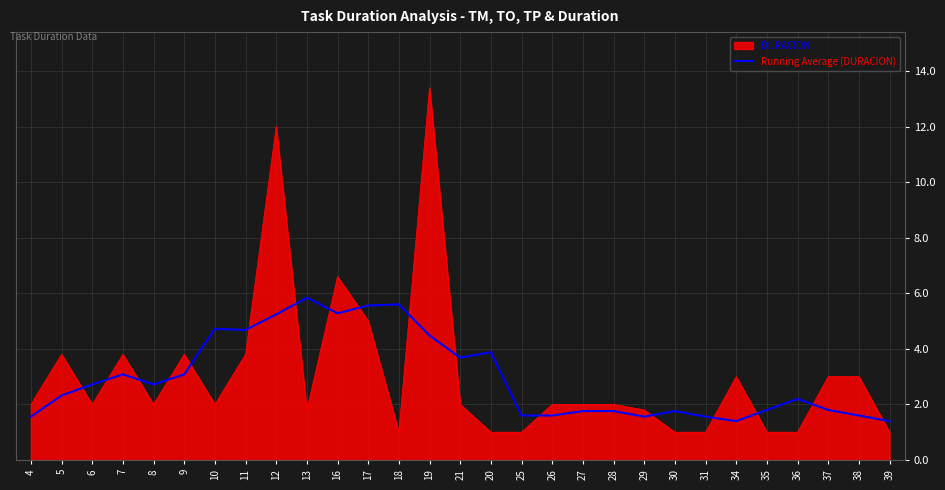

Rank the series at 16 from highest to lowest value.

DURACION, Running Average (DURACION)